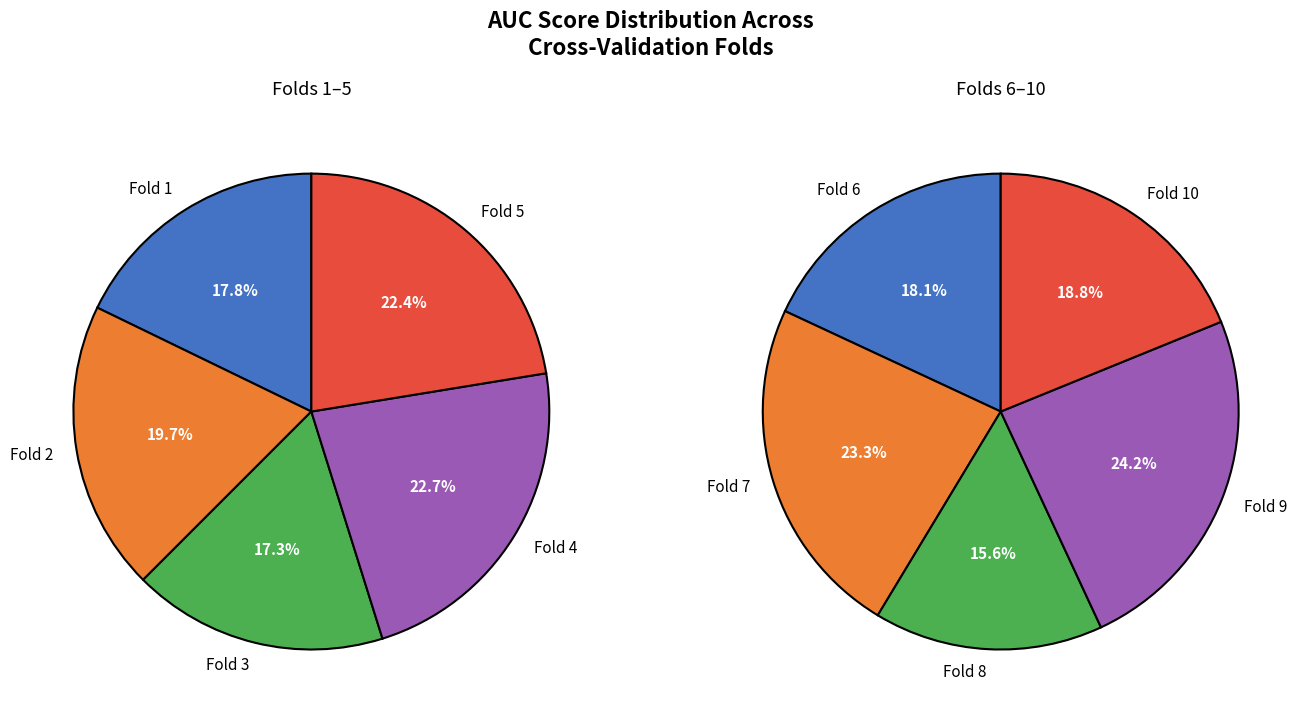

To the nearest percent, what is the average slice percentage?

10%